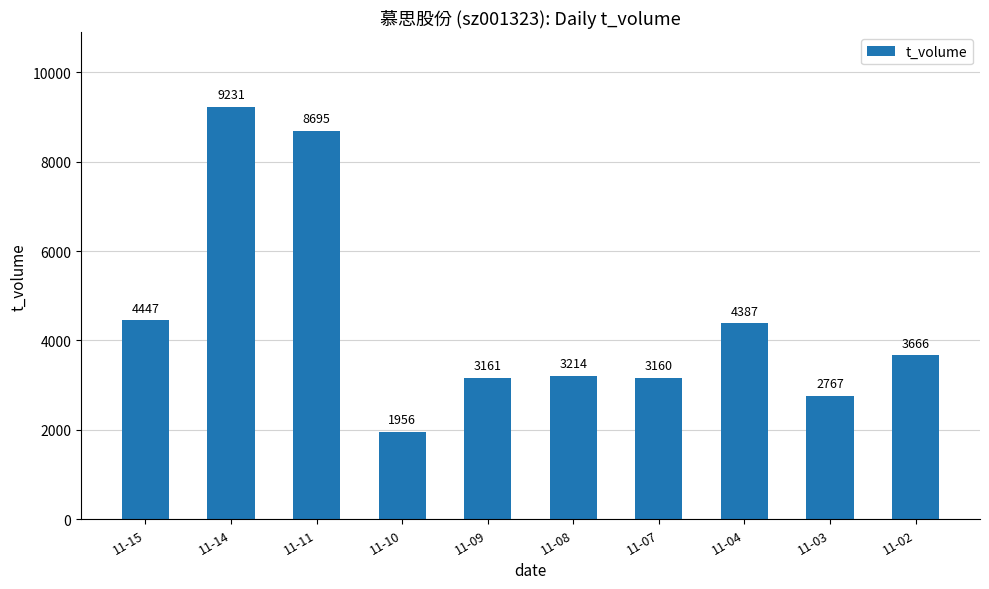

What is the change in value from 11-09 to 11-04?

+1226